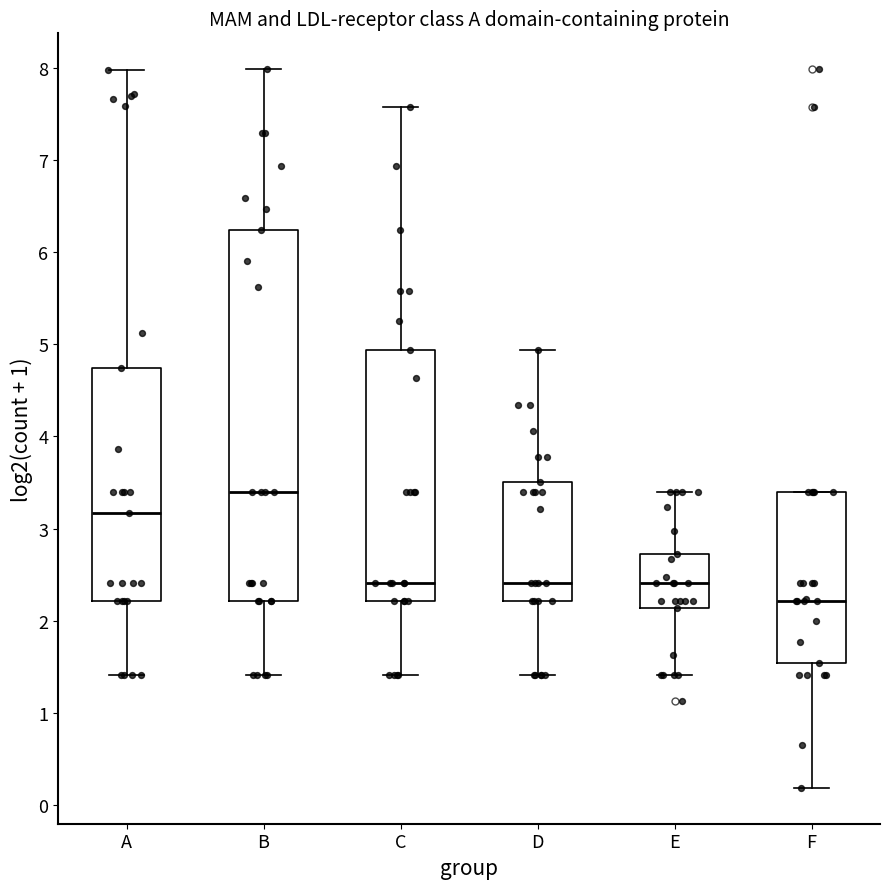

Where is the lower edge of the box for C on the y-axis? The values are not printed on the chart, so give them approximately, as read against the axis.

2.2